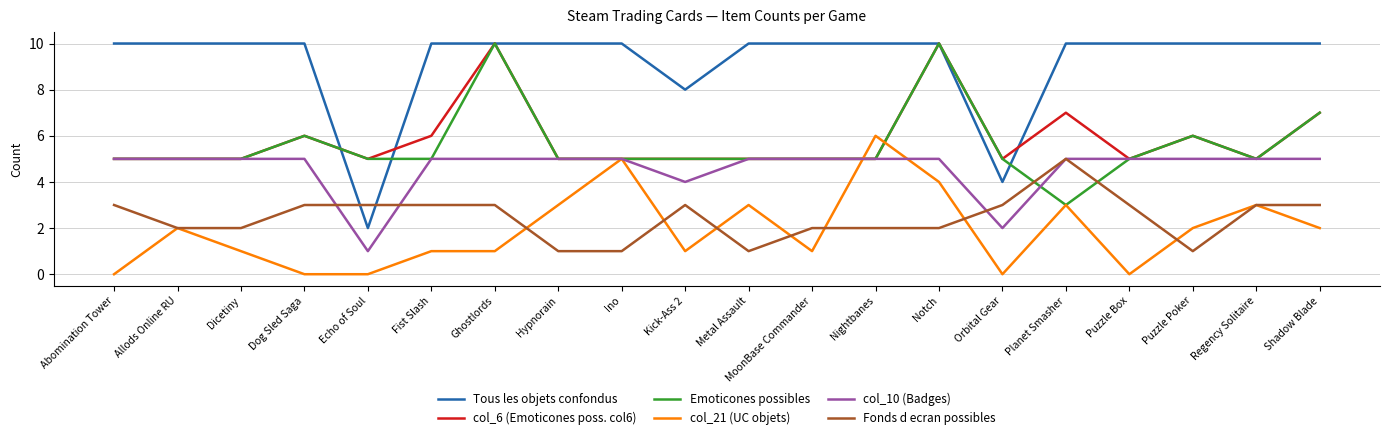

What is the approximate value of Fonds d ecran possibles at Ghostlords?

3